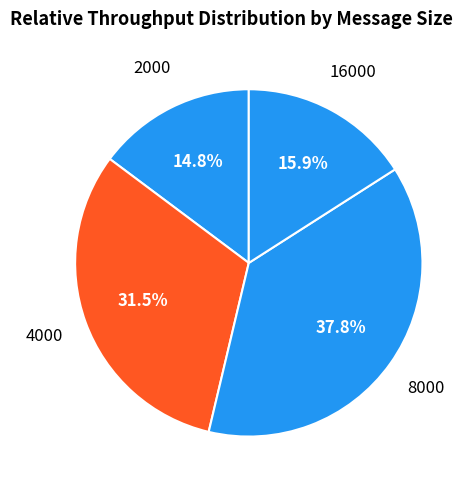

The 8000 slice represents 25% of the pie. True or false?

False